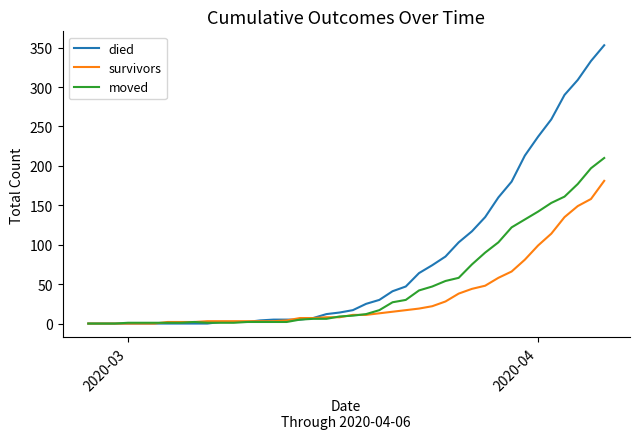

What is the sum of all survivors values?

1365